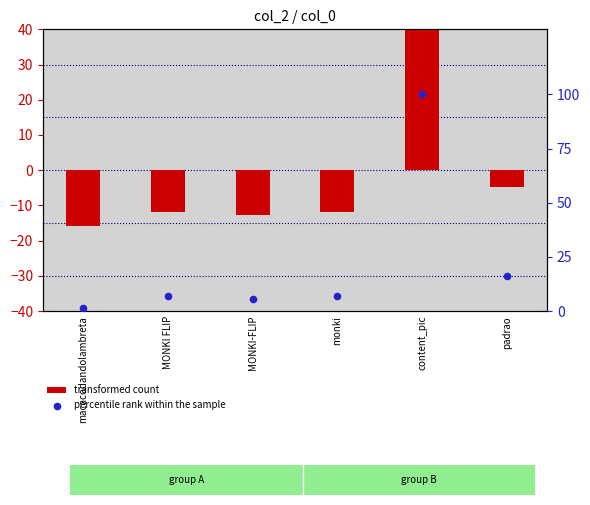

Is the value of percentile rank within the sample at macacodandolambreta greater than the value of transformed count at MONKI-FLIP?

Yes